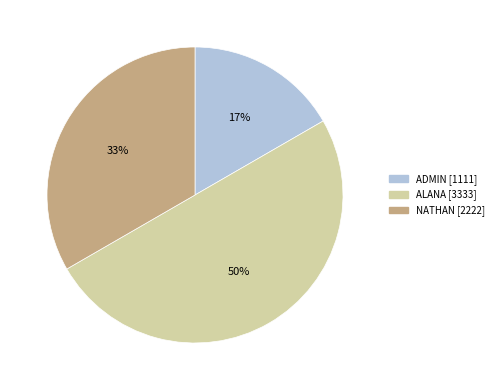

Rank the categories by value from lowest to highest.

ADMIN, NATHAN, ALANA